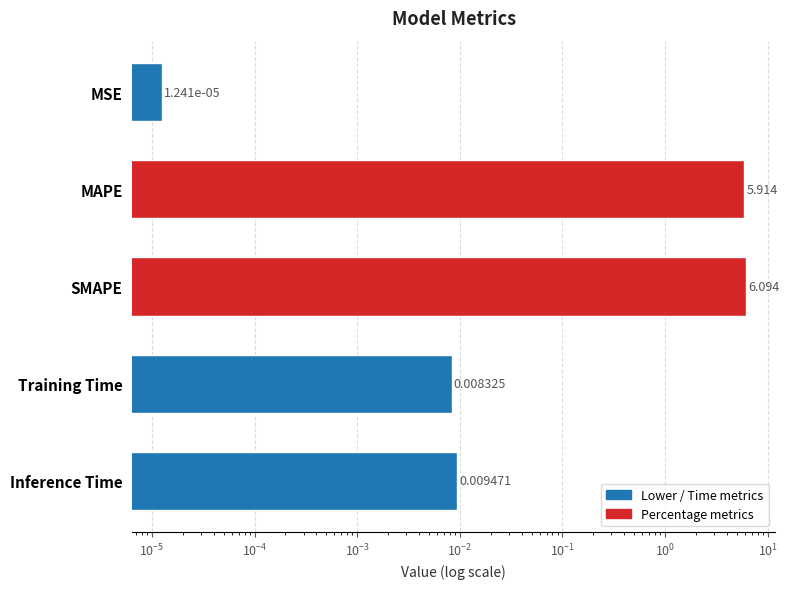

What is the sum of all values?

12.0